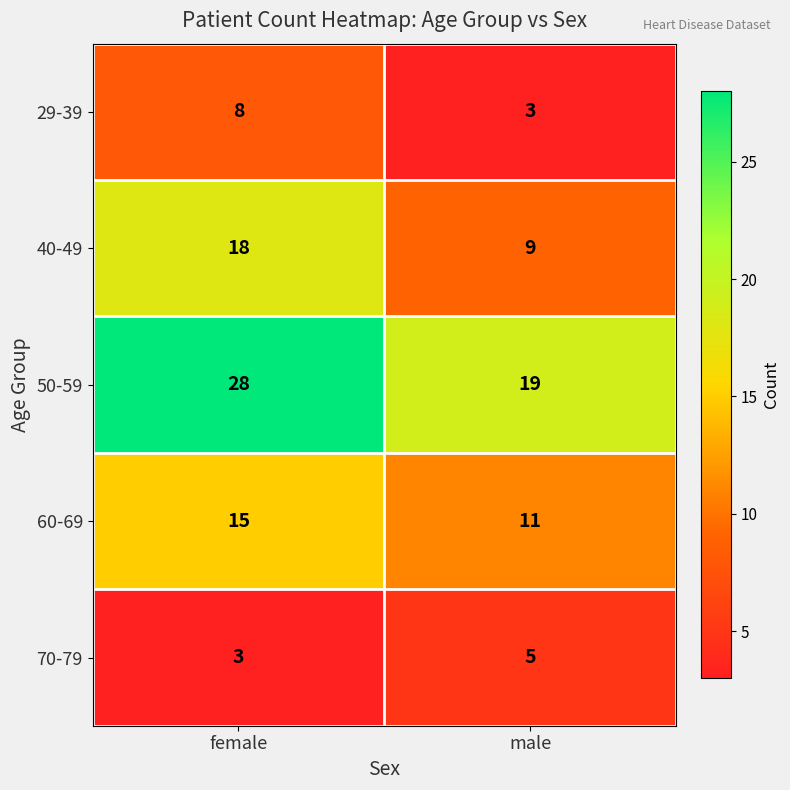

Which category has the highest value across all series?

female